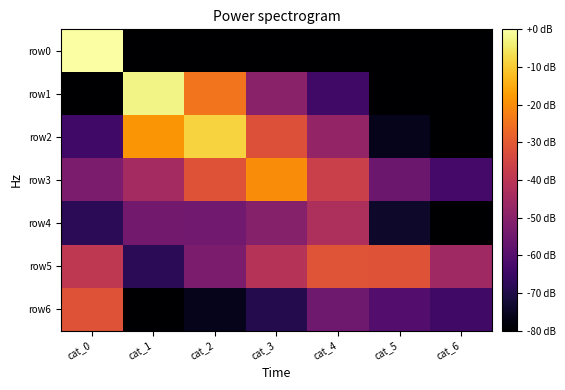

Reading left to right, what are all the values shown in this chart?

row0: cat_0=0.0	cat_1=-172.8	cat_2=-172.8	cat_3=-172.8	cat_4=-172.8	cat_5=-172.8	cat_6=-172.8
row1: cat_0=-89.3	cat_1=-2.8	cat_2=-24.5	cat_3=-49.9	cat_4=-64.3	cat_5=-110.9	cat_6=-110.6
row2: cat_0=-63.8	cat_1=-18.5	cat_2=-8.6	cat_3=-32.1	cat_4=-48.0	cat_5=-76.0	cat_6=-79.8
row3: cat_0=-52.6	cat_1=-44.8	cat_2=-31.5	cat_3=-20.2	cat_4=-36.7	cat_5=-55.8	cat_6=-63.4
row4: cat_0=-68.1	cat_1=-54.6	cat_2=-54.9	cat_3=-50.7	cat_4=-43.1	cat_5=-73.9	cat_6=-80.9
row5: cat_0=-39.3	cat_1=-68.0	cat_2=-52.7	cat_3=-41.2	cat_4=-31.2	cat_5=-31.4	cat_6=-45.7
row6: cat_0=-31.3	cat_1=-93.0	cat_2=-76.0	cat_3=-69.4	cat_4=-55.2	cat_5=-60.3	cat_6=-64.1